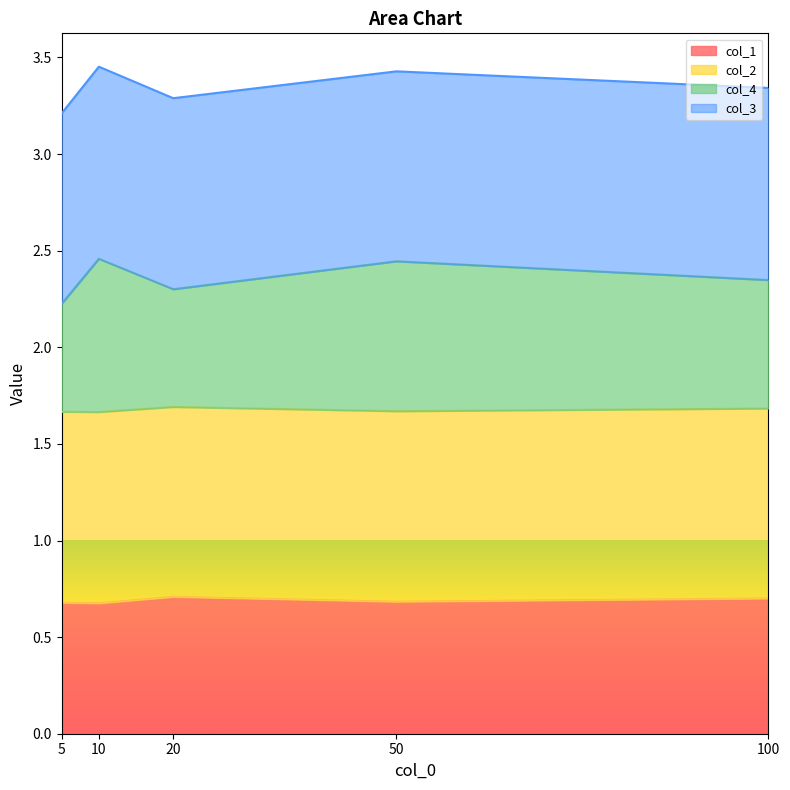

Between 5 and 100, which series saw the biggest shift?

col_4